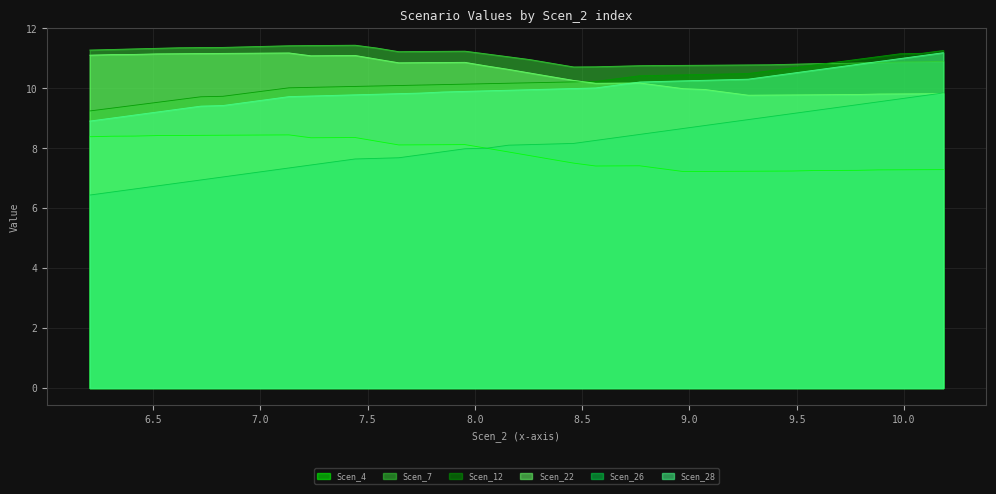

Reading left to right, extract all data points from this chart.

Scen_4: 8.4	8.4	8.4	8.4	8.4	8.4	8.4	8.4	8.4	8.4	8.4	8.4	8.4	8.2	8.1	8.1	8.1	8.1	8.0	7.9	7.8	7.6	7.5	7.4	7.4	7.4	7.3	7.2	7.2	7.2	7.2	7.2	7.2	7.3	7.3	7.3	7.3	7.3	7.3	7.3
Scen_7: 11.3	11.3	11.3	11.3	11.4	11.4	11.4	11.4	11.4	11.4	11.4	11.4	11.4	11.3	11.2	11.2	11.2	11.2	11.1	11.1	11.0	10.8	10.7	10.7	10.7	10.8	10.8	10.8	10.8	10.8	10.8	10.8	10.8	10.8	10.8	10.8	10.9	10.9	10.9	10.9
Scen_12: 9.2	9.3	9.4	9.5	9.6	9.7	9.7	9.8	9.9	10.0	10.0	10.0	10.1	10.1	10.1	10.1	10.1	10.1	10.2	10.2	10.2	10.2	10.2	10.2	10.3	10.4	10.4	10.4	10.5	10.5	10.5	10.6	10.7	10.8	10.9	11.0	11.1	11.2	11.2	11.3
Scen_22: 11.1	11.1	11.1	11.2	11.2	11.2	11.2	11.2	11.2	11.2	11.1	11.1	11.1	11.0	10.9	10.9	10.9	10.9	10.7	10.6	10.5	10.4	10.3	10.2	10.2	10.2	10.1	10.0	10.0	9.9	9.8	9.8	9.8	9.8	9.8	9.8	9.8	9.8	9.8	9.8
Scen_26: 6.4	6.5	6.6	6.7	6.8	6.9	7.0	7.1	7.2	7.3	7.4	7.5	7.6	7.7	7.7	7.8	7.9	8.0	8.0	8.1	8.1	8.1	8.2	8.3	8.4	8.5	8.6	8.7	8.8	8.9	9.0	9.1	9.2	9.3	9.4	9.5	9.6	9.6	9.7	9.8
Scen_28: 8.9	9.0	9.1	9.2	9.3	9.4	9.4	9.5	9.6	9.7	9.7	9.8	9.8	9.8	9.8	9.8	9.9	9.9	9.9	9.9	10.0	10.0	10.0	10.0	10.1	10.2	10.2	10.2	10.3	10.3	10.3	10.4	10.5	10.6	10.7	10.8	10.9	11.0	11.1	11.2